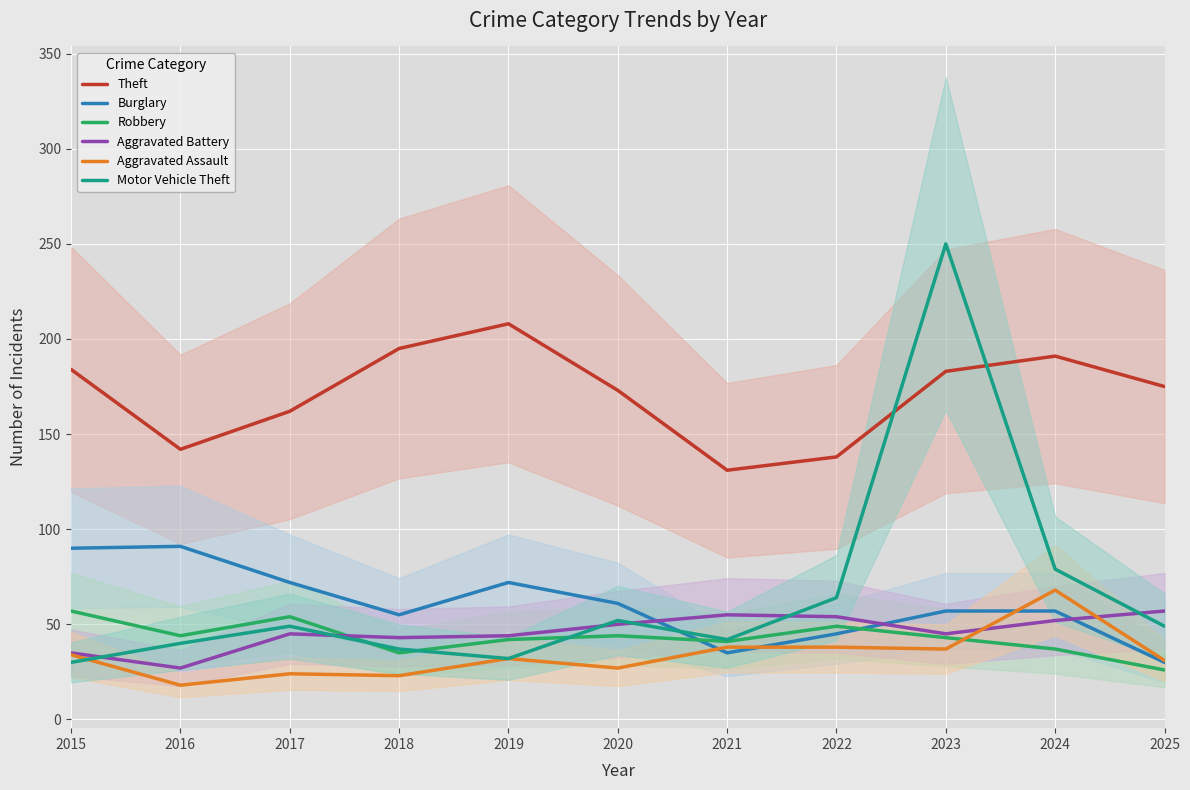

Between 2015 and 2018, which series saw the biggest shift?

Burglary